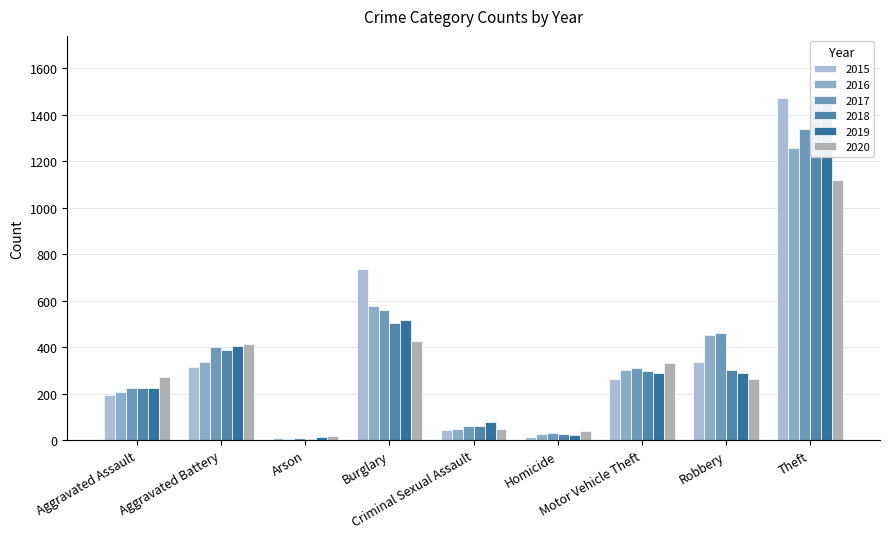

Is the value of 2017 at Aggravated Battery greater than the value of 2018 at Aggravated Assault?

Yes